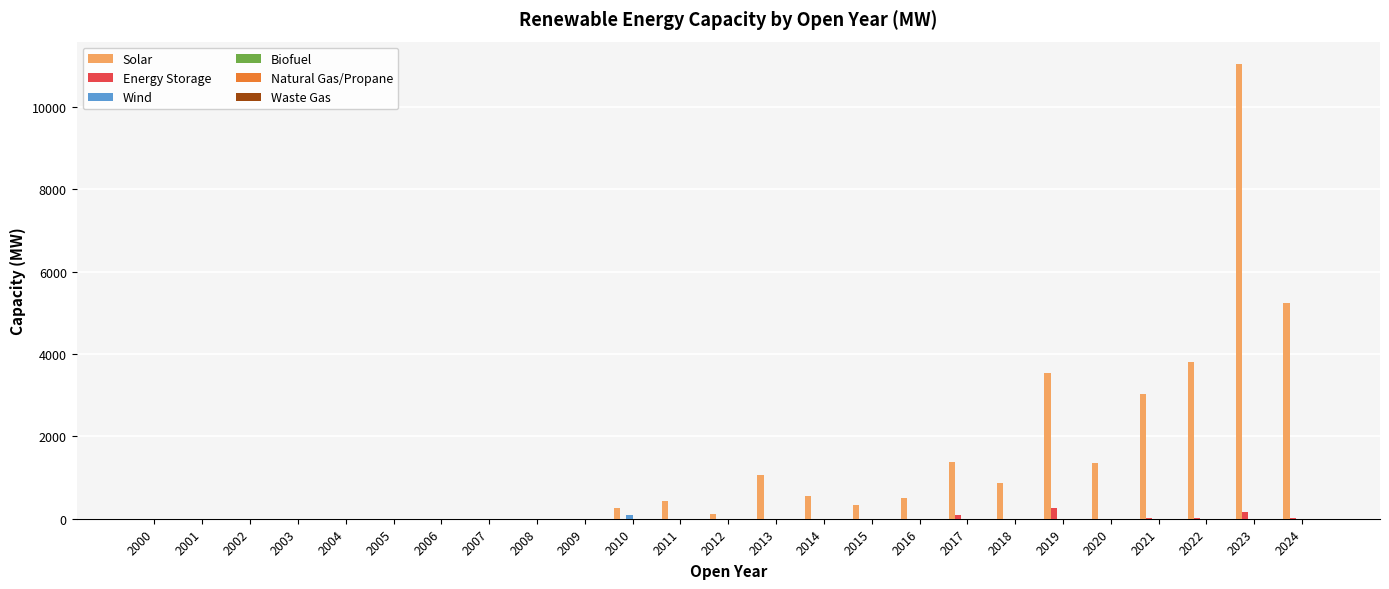

The Energy Storage series shows 0.0 at 2009. True or false?

True